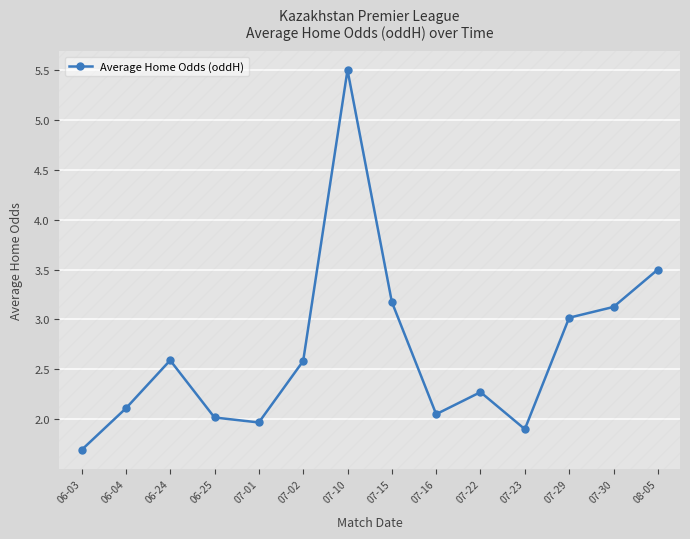

Which category has the lowest value across all series?

06-03